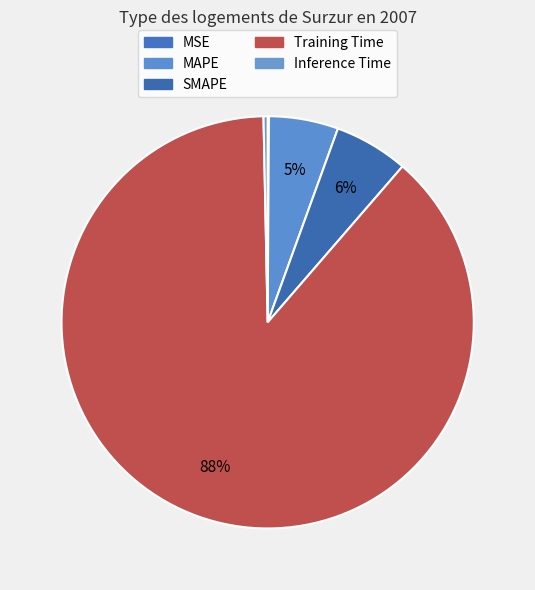

Rank the categories by value from highest to lowest.

Training Time, SMAPE, MAPE, Inference Time, MSE